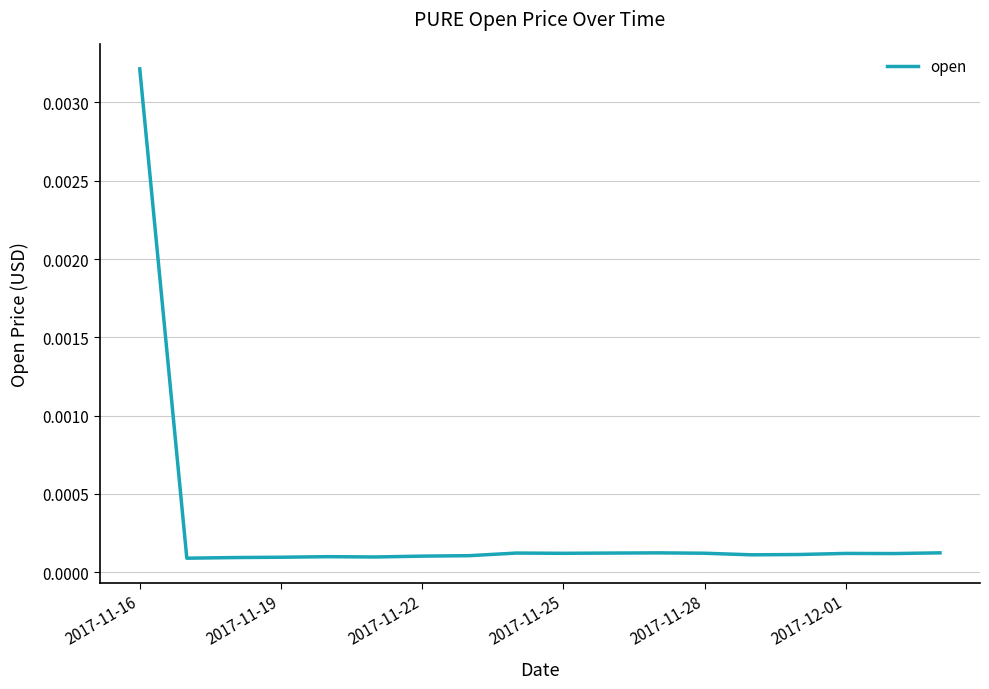

True or false: there are more than 0 points higher than both neighbors.

True